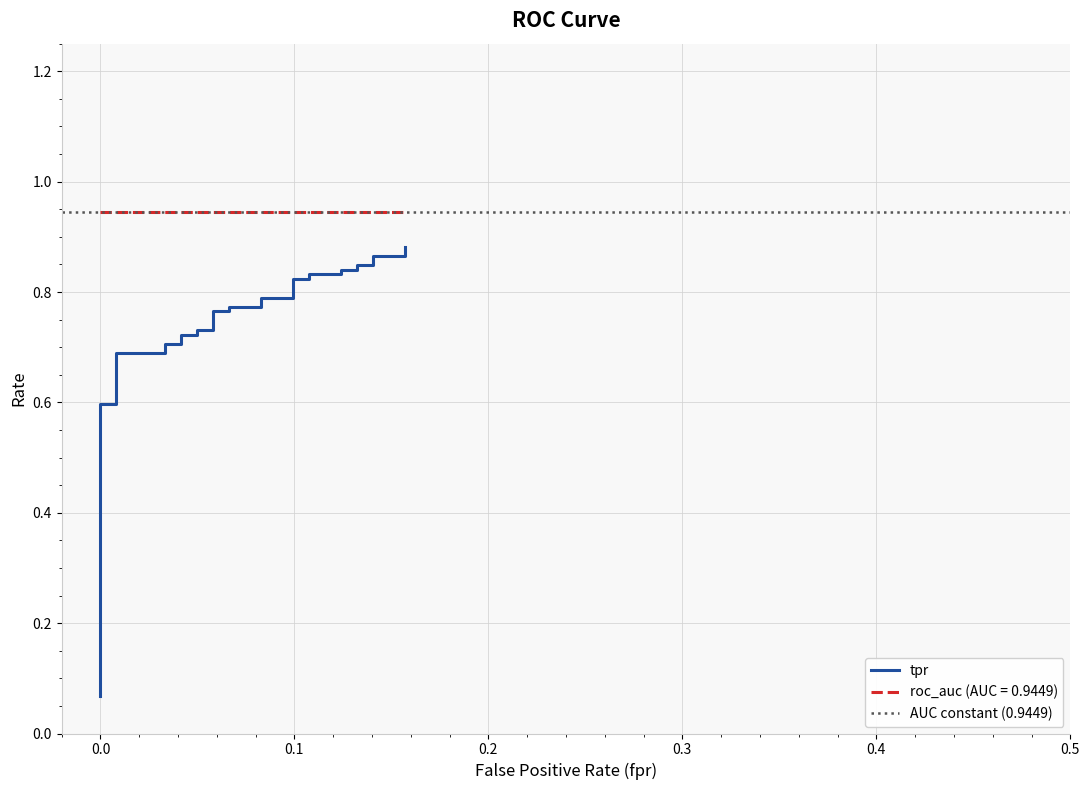

Is it true that the value at 0.0 is 0.4?

False